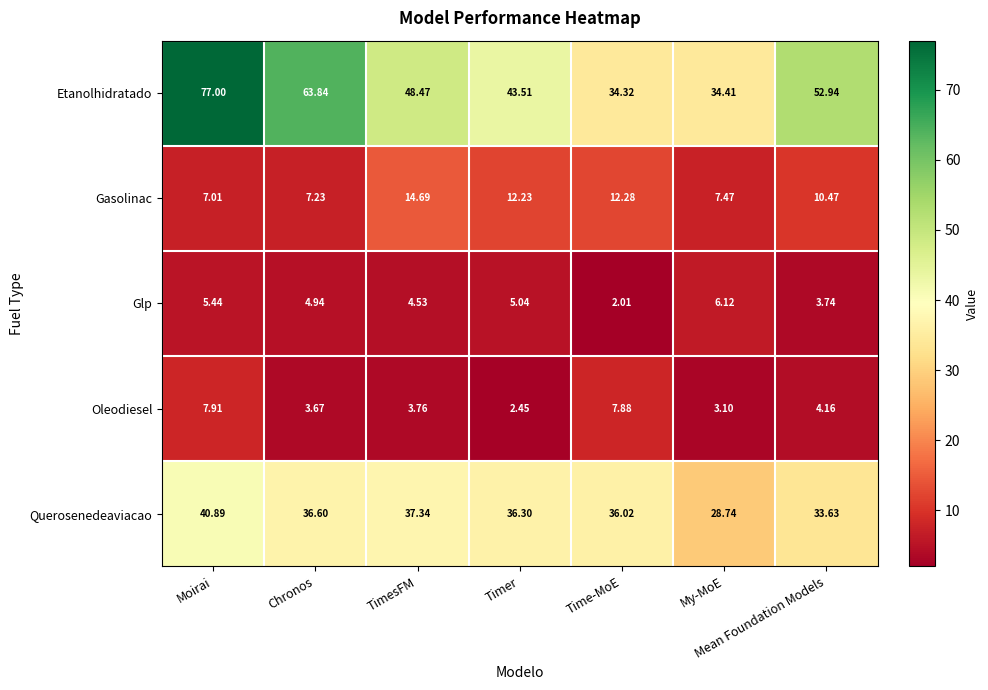

Is the value of Glp at Moirai greater than the value of Etanolhidratado at Mean Foundation Models?

No